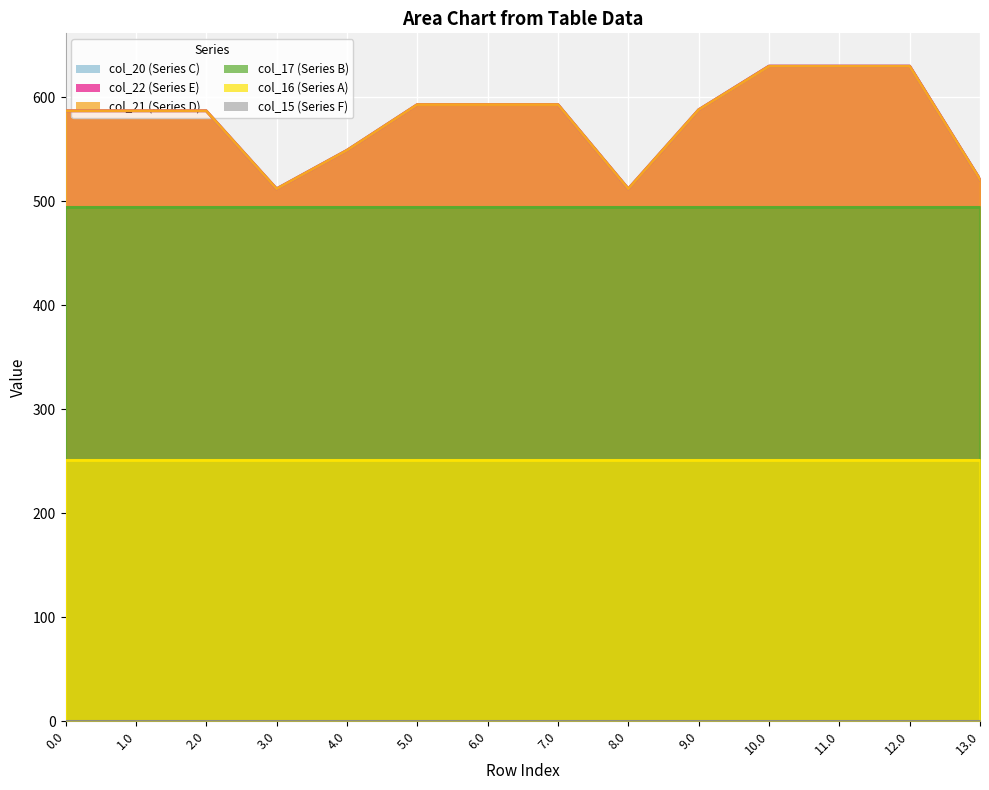

Between 3.0 and 13.0, which series saw the biggest shift?

col_20